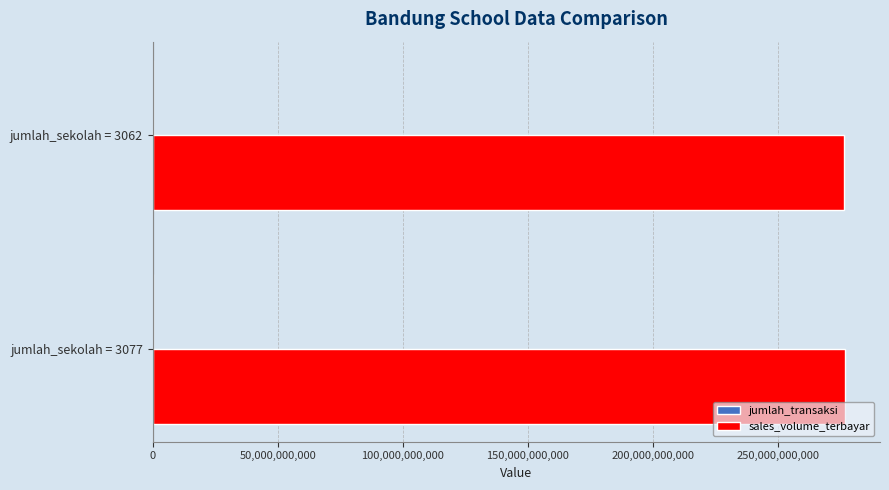

The value of sales_volume_terbayar at jumlah_sekolah = 3077 is 277104389761. True or false?

True